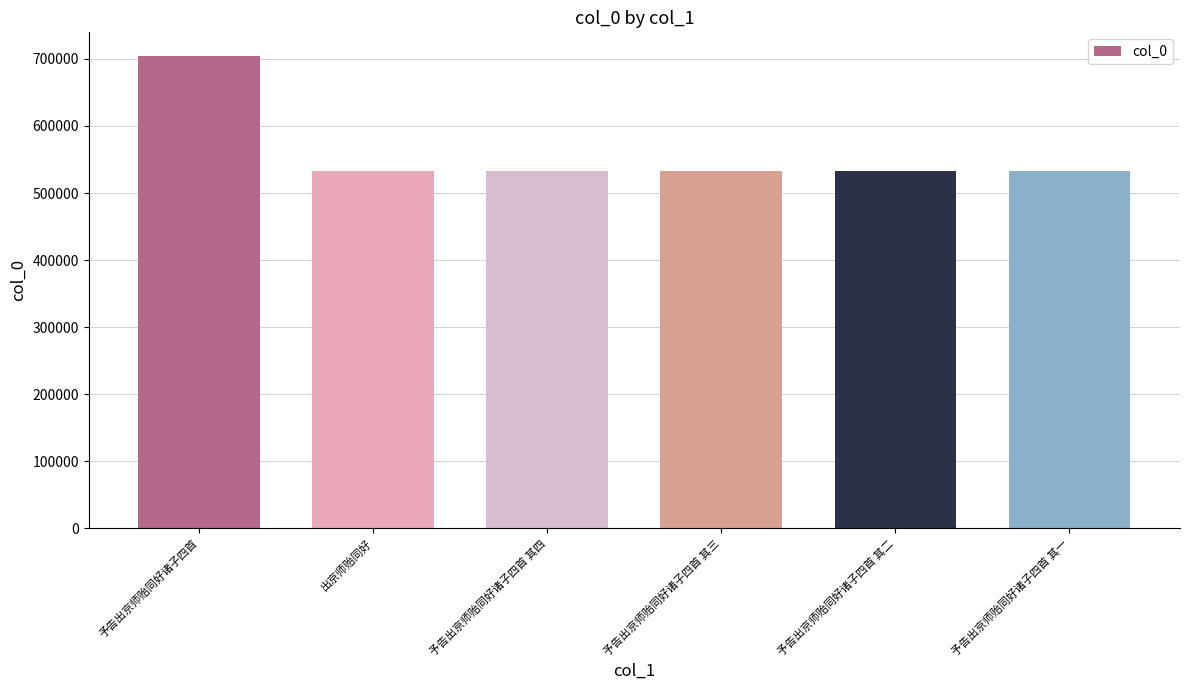

Which has a higher value, 予告出京师贻同好诸子四首 其一 or 予告出京师贻同好诸子四首?

予告出京师贻同好诸子四首